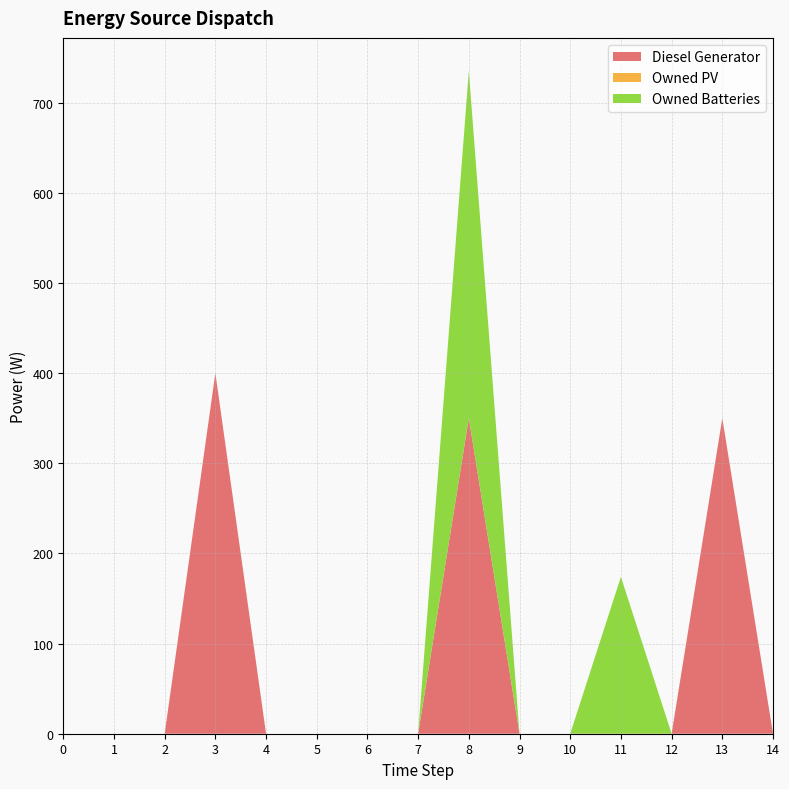

Reading left to right, extract all data points from this chart.

Diesel Generator: 0	0	0	400	0	0	0	0	350	0	0	0	0	350	0
Owned PV: 0	0	0	0	0	0	0	0	0	0	0	0	0	0	0
Owned Batteries: 0	0	0	0	0	0	0	0	385	0	0	174	0	0	0